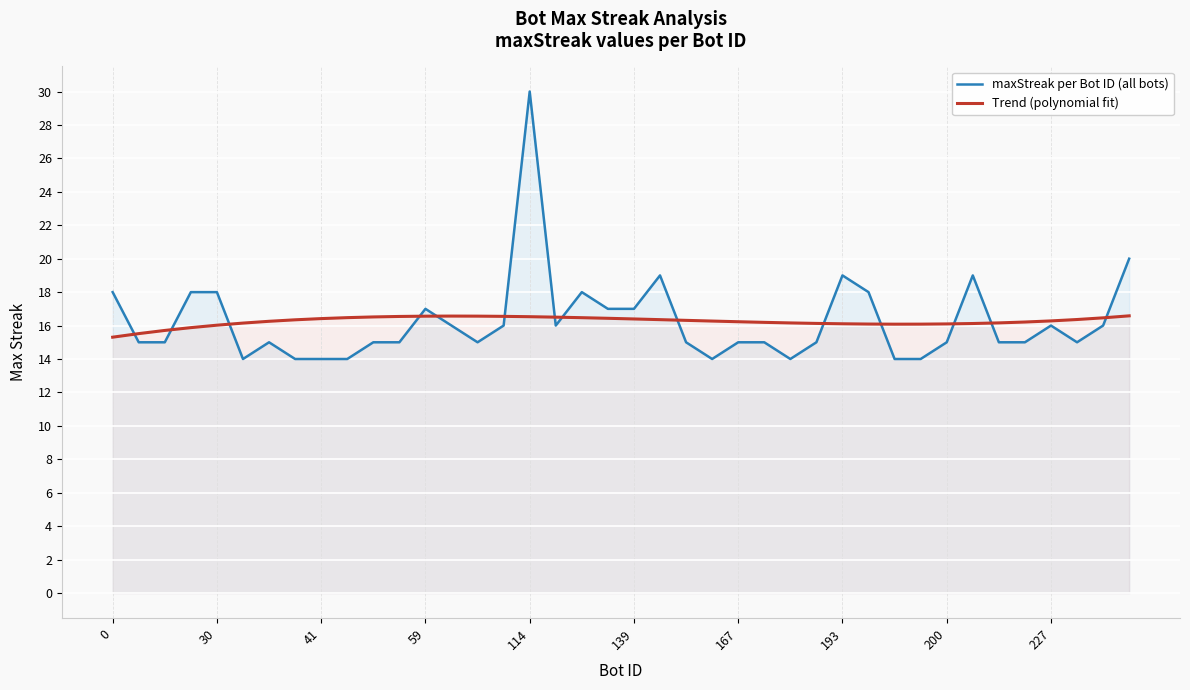

What is the greatest value displayed?

30.0